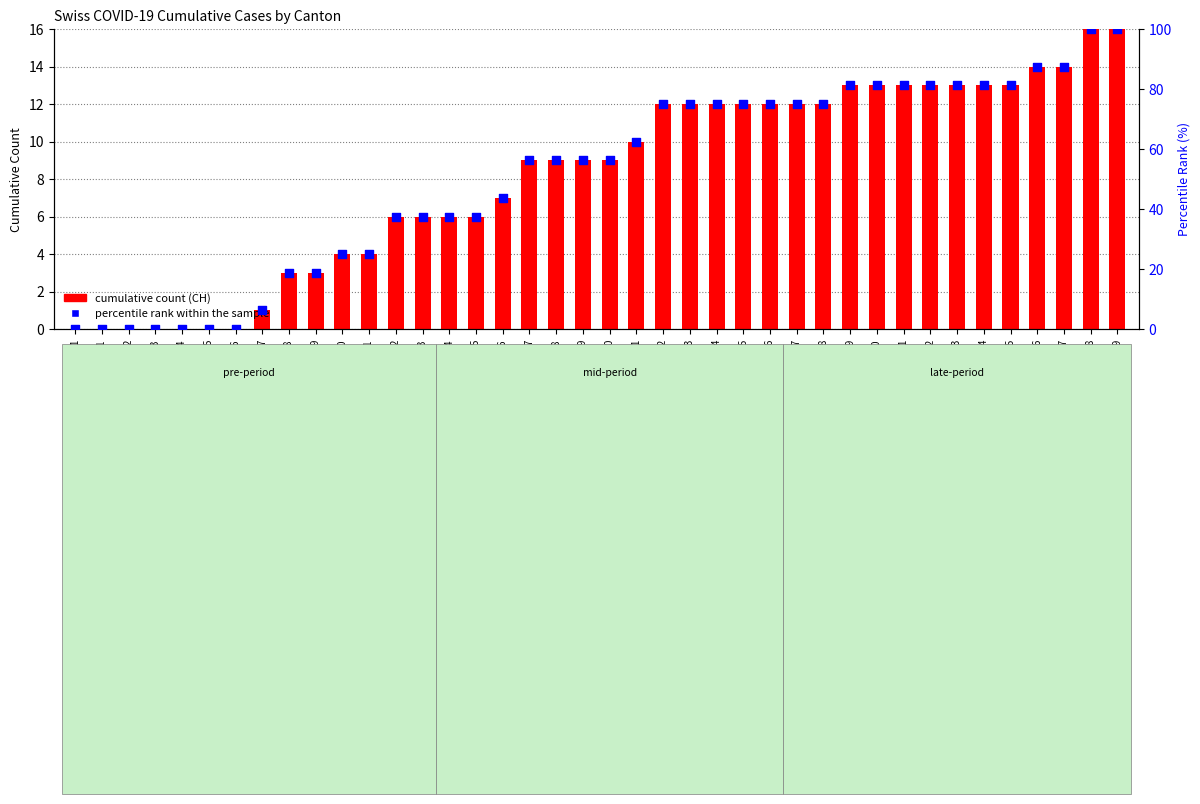

At which category is the sum across all series the highest?

2020-07-08